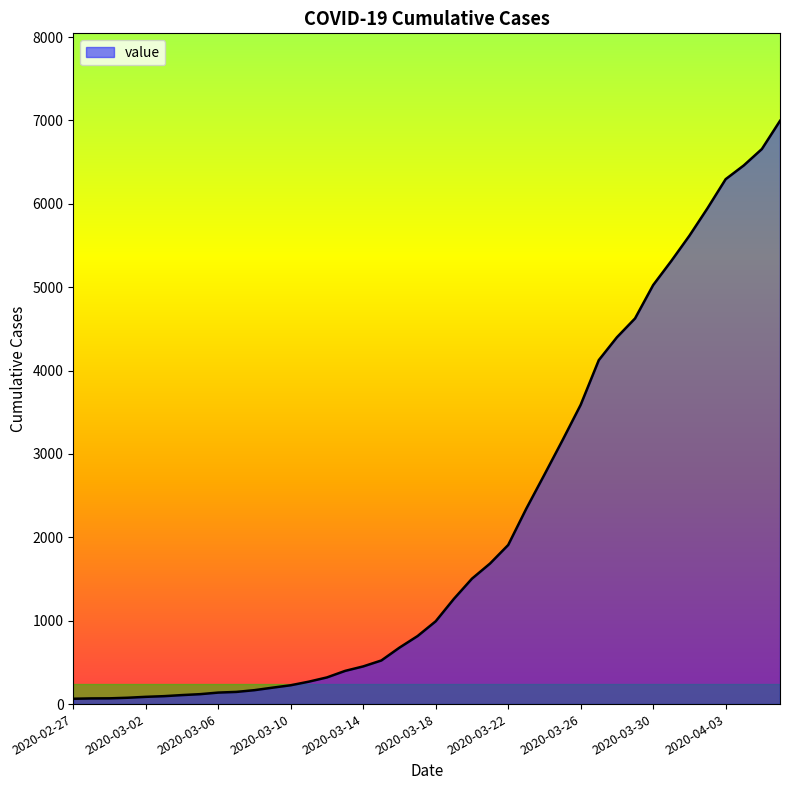

What is the maximum value shown in the chart?

6995